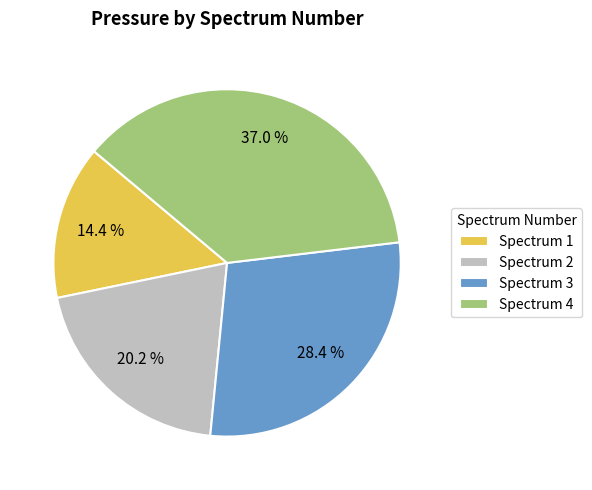

Rank the categories by value from lowest to highest.

Spectrum 1, Spectrum 2, Spectrum 3, Spectrum 4